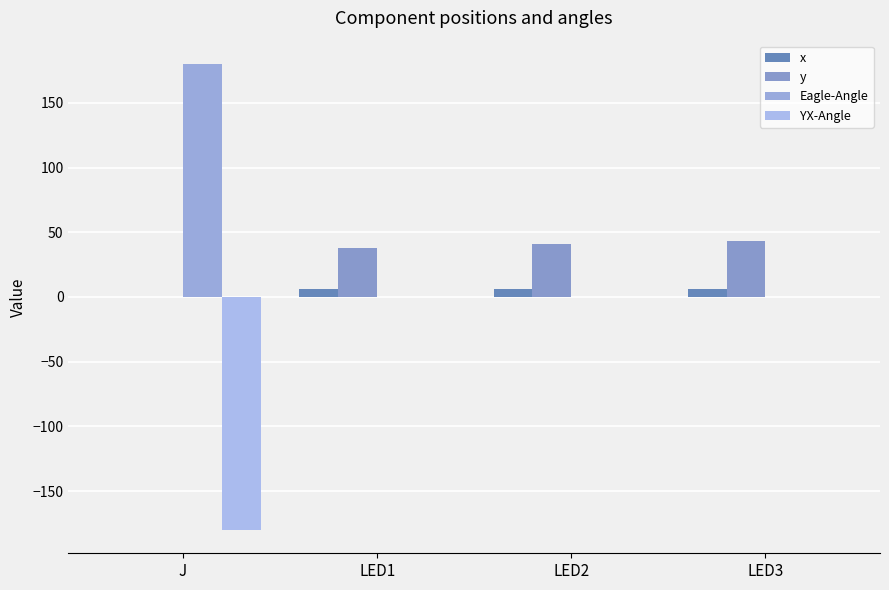

The Eagle-Angle series shows 180.0 at J. True or false?

True